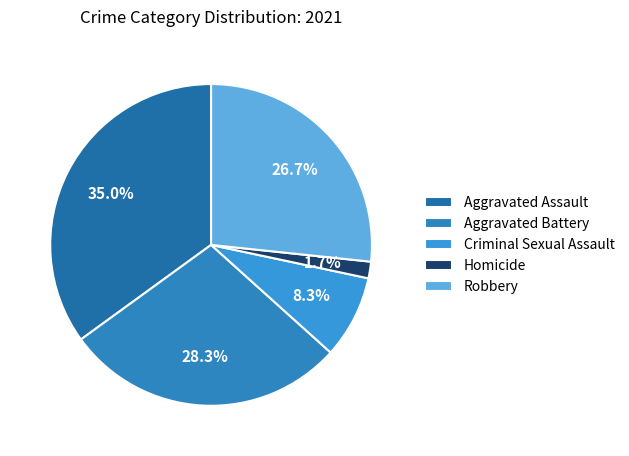

To the nearest percent, what percentage of the pie is Robbery?

27%